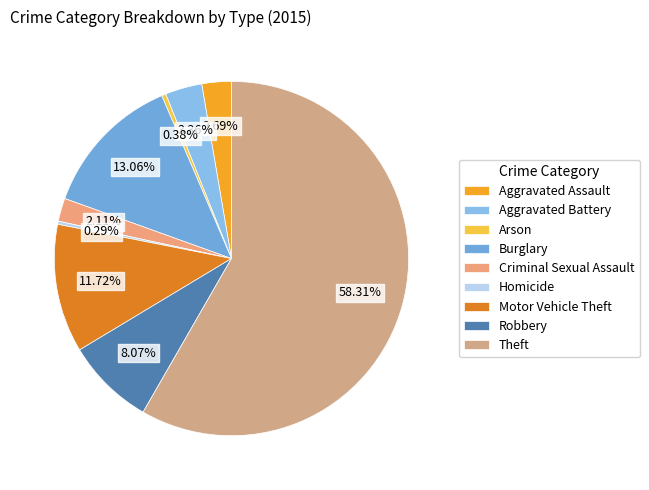

Is there a majority slice in this chart?

Yes